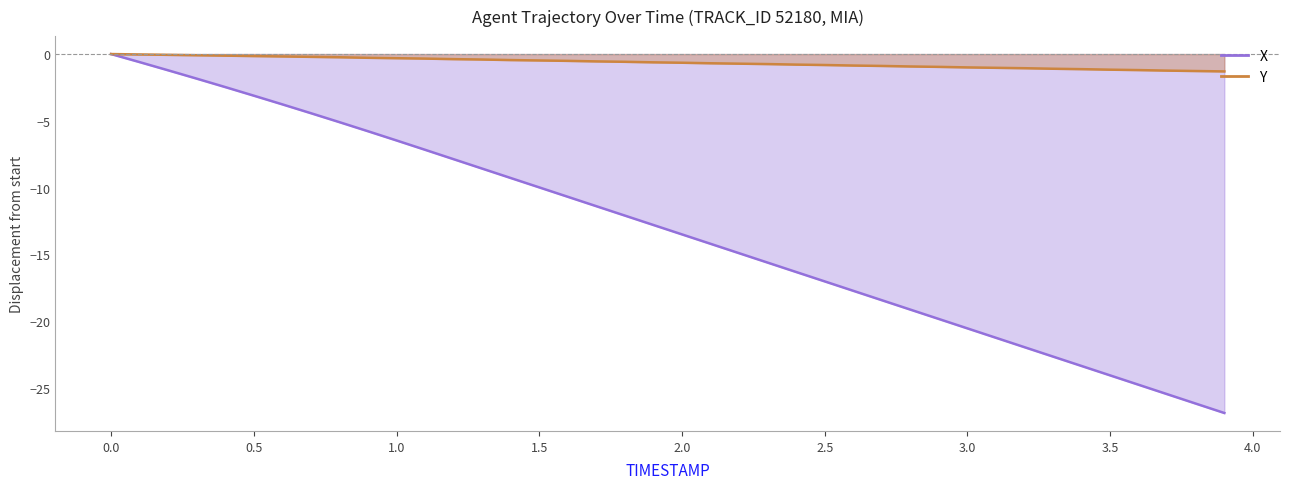

What is the total value across all series at 0.8?

-5.3